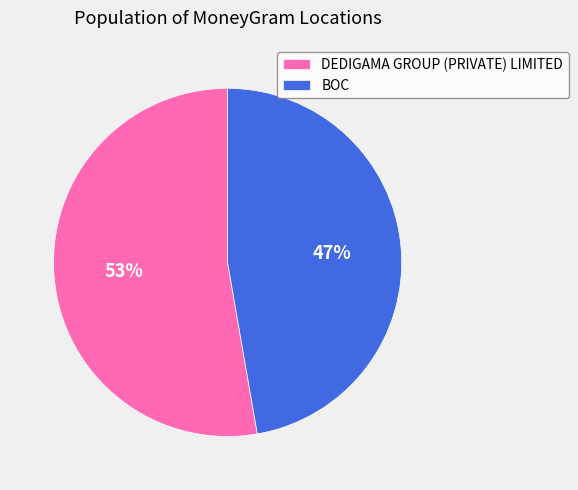

Approximately how many times larger is the value at DEDIGAMA GROUP (PRIVATE) LIMITED compared to BOC?

1.1